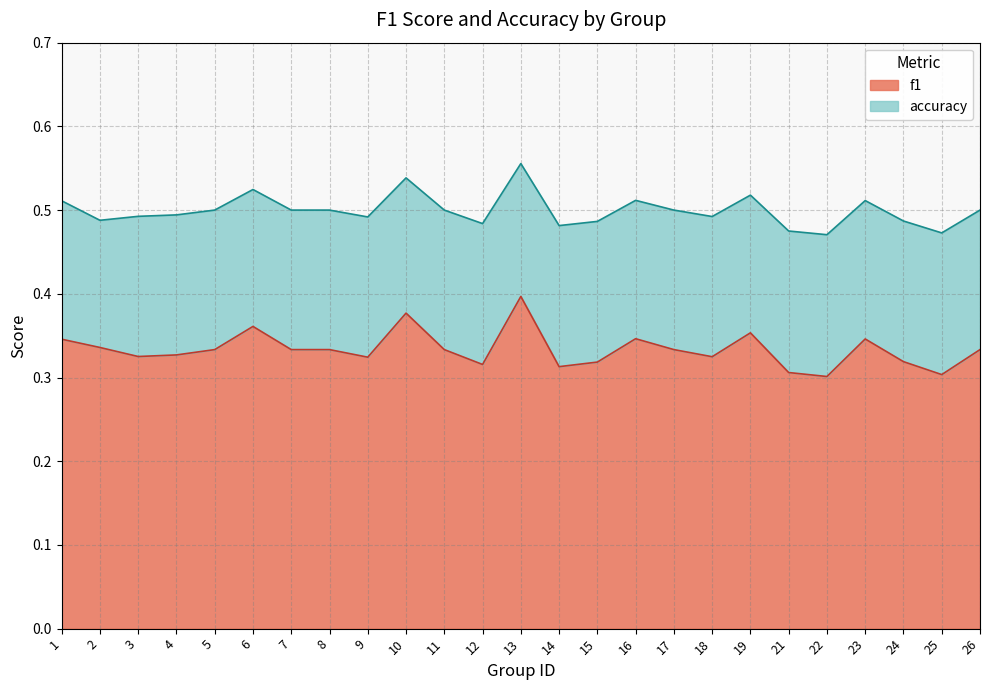

Which category has the highest value in the f1 series?

13